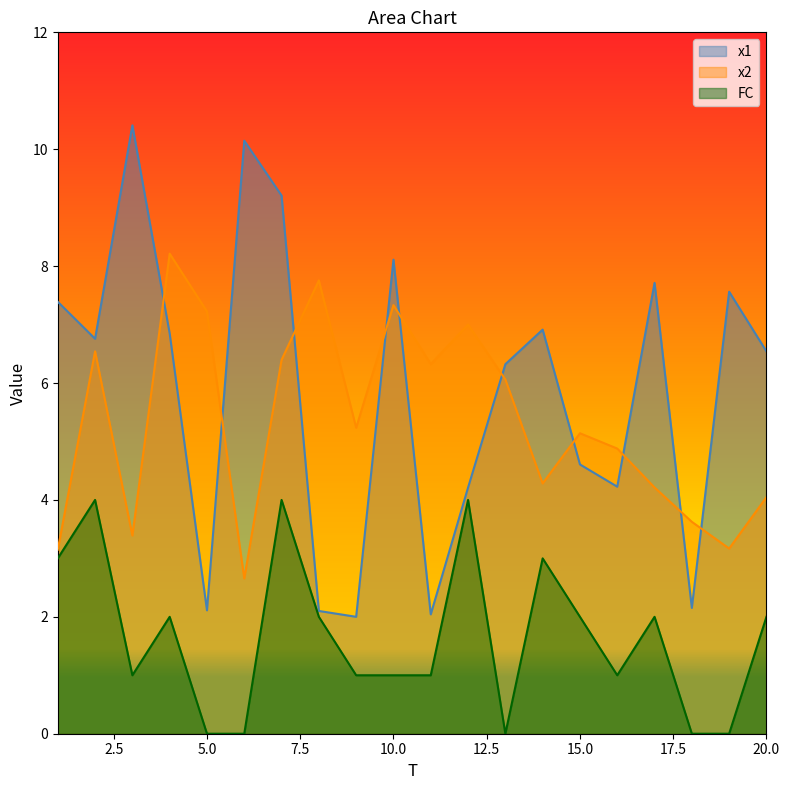

Is the value of FC at 14 greater than the value of x1 at 11?

Yes